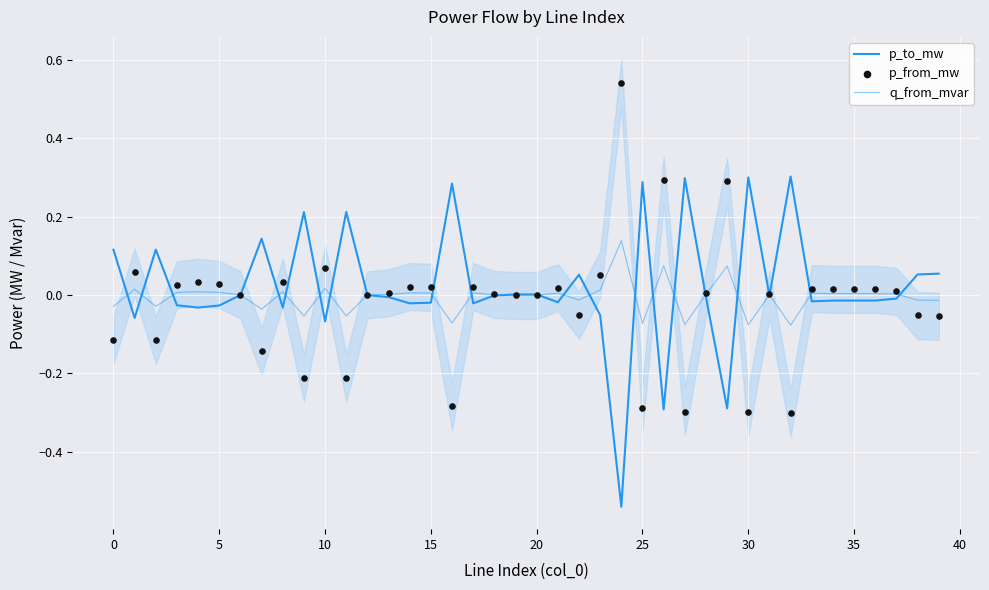

Which series reaches the minimum Y coordinate?

p_to_mw